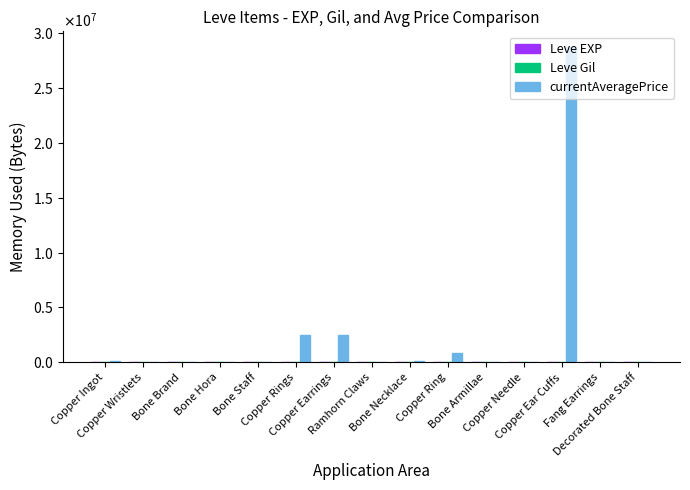

Are the bars grouped side by side (vs. stacked)?

Yes